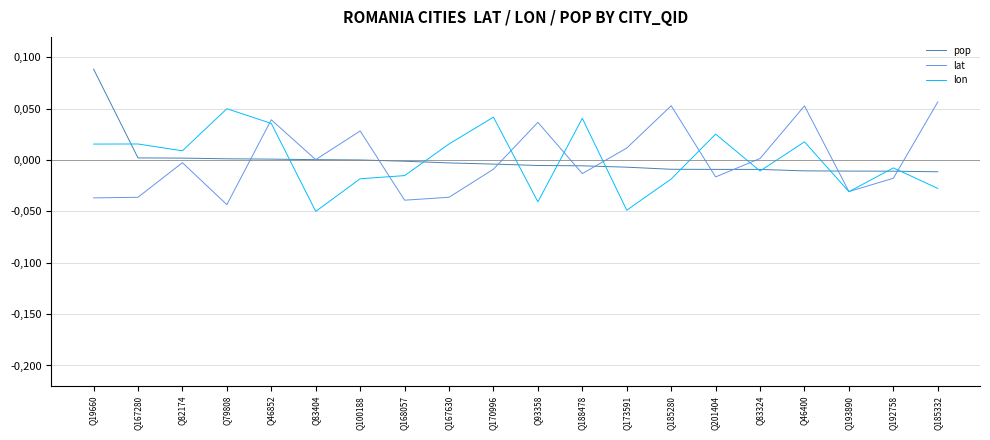

What position from the right is Q83324?

5